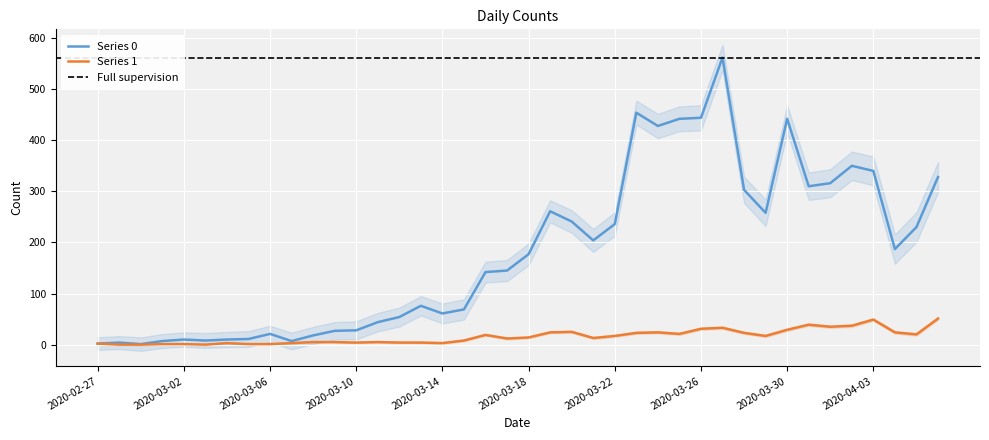

Reading left to right, list all the values displayed in this chart.

Series 0: 2020-02-27=2	2020-02-28=4	2020-02-29=1	2020-03-01=7	2020-03-02=10	2020-03-03=8	2020-03-04=10	2020-03-05=11	2020-03-06=21	2020-03-07=7	2020-03-08=18	2020-03-09=27	2020-03-10=28	2020-03-11=44	2020-03-12=54	2020-03-13=76	2020-03-14=61	2020-03-15=69	2020-03-16=142	2020-03-17=145	2020-03-18=177	2020-03-19=261	2020-03-20=241	2020-03-21=204	2020-03-22=236	2020-03-23=454	2020-03-24=428	2020-03-25=442	2020-03-26=444	2020-03-27=562	2020-03-28=303	2020-03-29=258	2020-03-30=442	2020-03-31=310	2020-04-01=316	2020-04-02=350	2020-04-03=340	2020-04-04=187	2020-04-05=230	2020-04-06=328
Series 1: 2020-02-27=2	2020-02-28=0	2020-02-29=0	2020-03-01=1	2020-03-02=1	2020-03-03=0	2020-03-04=3	2020-03-05=1	2020-03-06=1	2020-03-07=3	2020-03-08=5	2020-03-09=5	2020-03-10=4	2020-03-11=5	2020-03-12=4	2020-03-13=4	2020-03-14=3	2020-03-15=8	2020-03-16=19	2020-03-17=12	2020-03-18=14	2020-03-19=24	2020-03-20=25	2020-03-21=13	2020-03-22=17	2020-03-23=23	2020-03-24=24	2020-03-25=21	2020-03-26=31	2020-03-27=33	2020-03-28=23	2020-03-29=17	2020-03-30=29	2020-03-31=39	2020-04-01=35	2020-04-02=37	2020-04-03=49	2020-04-04=24	2020-04-05=20	2020-04-06=51